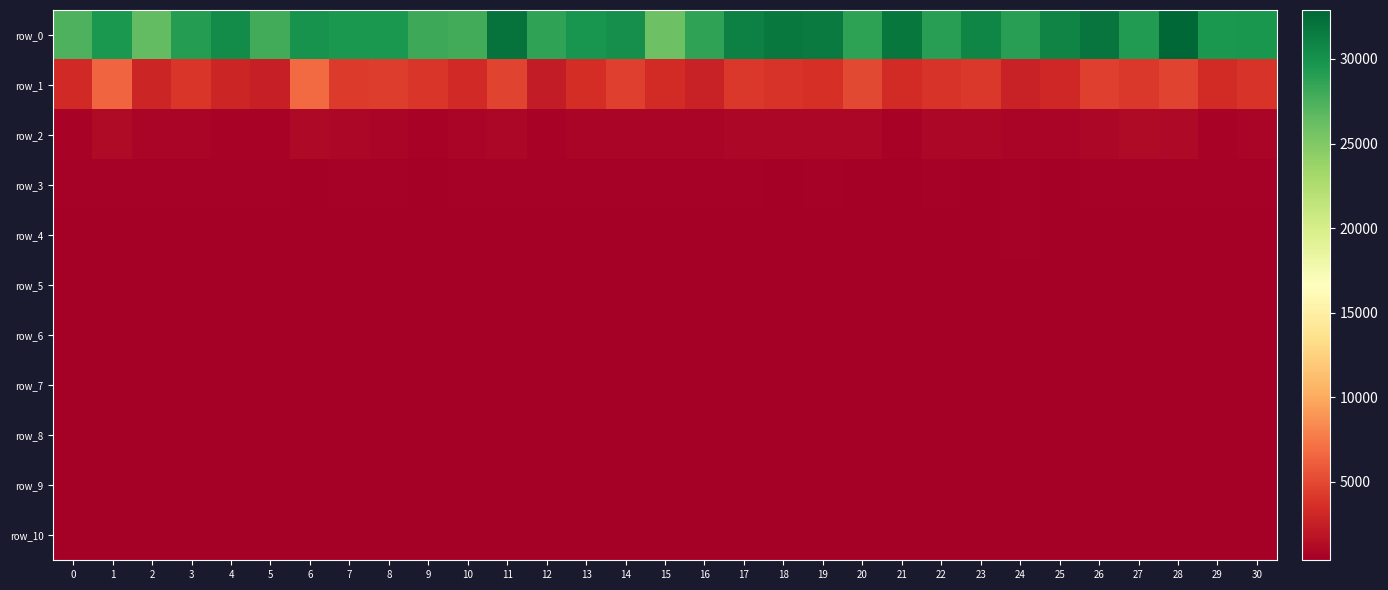

Reading left to right, extract all data points from this chart.

row_0: 0=27327.2	1=29513.4	2=26496.1	3=29093.9	4=30444.1	5=27844.2	6=29902.9	7=29489.5	8=29495.5	9=28181.0	10=27857.6	11=32089.1	12=28612.8	13=29836.2	14=30170.6	15=26026.4	16=28601.0	17=31177.7	18=31712.9	19=31596.3	20=28768.0	21=31822.9	22=29019.4	23=30749.7	24=28965.6	25=30912.3	26=31937.3	27=29245.8	28=32896.4	29=29480.2	30=29642.2
row_1: 0=3178.2	1=6544.8	2=2918.0	3=4017.6	4=2995.1	5=2625.8	6=6729.2	7=4258.4	8=4320.6	9=3935.8	10=3266.3	11=4742.9	12=2377.6	13=3501.6	14=4466.0	15=3327.0	16=2672.4	17=4156.2	18=3891.3	19=3542.7	20=4992.2	21=3362.0	22=3915.3	23=4079.3	24=2757.5	25=3108.6	26=4508.0	27=4115.7	28=4802.5	29=3399.1	30=3883.6
row_2: 0=699.5	1=1173.9	2=764.6	3=840.0	4=710.1	5=699.4	6=1068.2	7=912.3	8=755.7	9=705.3	10=797.3	11=937.6	12=638.9	13=854.2	14=762.2	15=761.1	16=760.9	17=939.9	18=880.5	19=884.6	20=894.3	21=701.1	22=961.3	23=923.8	24=814.8	25=762.4	26=907.4	27=1148.4	28=1033.2	29=692.9	30=846.2
row_3: 0=487.1	1=553.4	2=524.9	3=493.7	4=505.0	5=507.9	6=480.1	7=509.8	8=508.8	9=471.8	10=537.7	11=516.4	12=502.6	13=524.4	14=538.0	15=532.5	16=486.8	17=539.8	18=476.8	19=536.9	20=463.9	21=472.9	22=546.2	23=484.3	24=495.9	25=472.0	26=539.5	27=568.2	28=560.6	29=494.1	30=511.1
row_4: 0=411.7	1=472.8	2=440.4	3=461.5	4=468.0	5=448.8	6=439.3	7=452.4	8=447.7	9=466.6	10=440.0	11=452.8	12=427.5	13=470.2	14=480.3	15=438.4	16=450.0	17=400.4	18=446.6	19=466.9	20=403.3	21=425.4	22=451.2	23=470.5	24=495.9	25=430.1	26=397.6	27=400.2	28=460.1	29=467.1	30=446.1
row_5: 0=411.7	1=436.4	2=423.5	3=441.8	4=426.7	5=399.5	6=422.3	7=441.8	8=446.2	9=427.3	10=425.2	11=390.6	12=427.5	13=451.6	14=429.9	15=438.4	16=439.4	17=400.4	18=428.4	19=451.4	20=403.3	21=383.4	22=428.8	23=411.8	24=461.1	25=406.5	26=397.6	27=400.2	28=442.9	29=467.1	30=425.4
row_6: 0=411.7	1=414.2	2=411.8	3=441.8	4=425.9	5=399.5	6=412.5	7=441.8	8=398.3	9=370.8	10=423.4	11=390.6	12=409.0	13=448.2	14=424.4	15=438.4	16=427.0	17=400.4	18=428.4	19=448.3	20=403.3	21=383.4	22=428.8	23=411.8	24=445.6	25=406.5	26=397.6	27=400.2	28=442.9	29=402.8	30=416.3
row_7: 0=410.1	1=414.2	2=402.8	3=433.0	4=422.2	5=399.5	6=393.6	7=440.8	8=398.3	9=370.8	10=414.1	11=390.6	12=409.0	13=421.2	14=424.4	15=438.4	16=416.7	17=400.4	18=409.2	19=416.3	20=403.3	21=383.4	22=428.8	23=411.8	24=415.9	25=383.4	26=397.6	27=400.2	28=403.3	29=402.8	30=408.5
row_8: 0=403.7	1=414.2	2=357.8	3=406.0	4=419.7	5=399.5	6=393.6	7=429.2	8=398.3	9=370.8	10=406.6	11=390.6	12=409.0	13=386.4	14=412.6	15=423.5	16=405.7	17=390.8	18=409.2	19=393.6	20=403.3	21=383.4	22=397.7	23=405.0	24=391.2	25=383.4	26=397.6	27=400.2	28=403.3	29=398.1	30=399.5
row_9: 0=403.7	1=379.5	2=357.8	3=406.0	4=405.8	5=399.5	6=393.6	7=429.2	8=398.3	9=370.8	10=406.6	11=390.6	12=409.0	13=386.4	14=371.0	15=421.6	16=405.7	17=390.8	18=409.2	19=393.6	20=403.3	21=383.4	22=384.6	23=405.0	24=391.2	25=383.4	26=392.9	27=400.2	28=403.3	29=398.1	30=395.8
row_10: 0=403.7	1=374.5	2=357.8	3=406.0	4=386.1	5=399.5	6=378.5	7=398.4	8=398.3	9=370.8	10=406.6	11=390.6	12=390.6	13=386.4	14=371.0	15=405.3	16=405.7	17=390.8	18=409.2	19=393.6	20=394.3	21=383.4	22=384.6	23=405.0	24=391.2	25=383.4	26=392.9	27=400.2	28=403.0	29=392.9	30=391.8